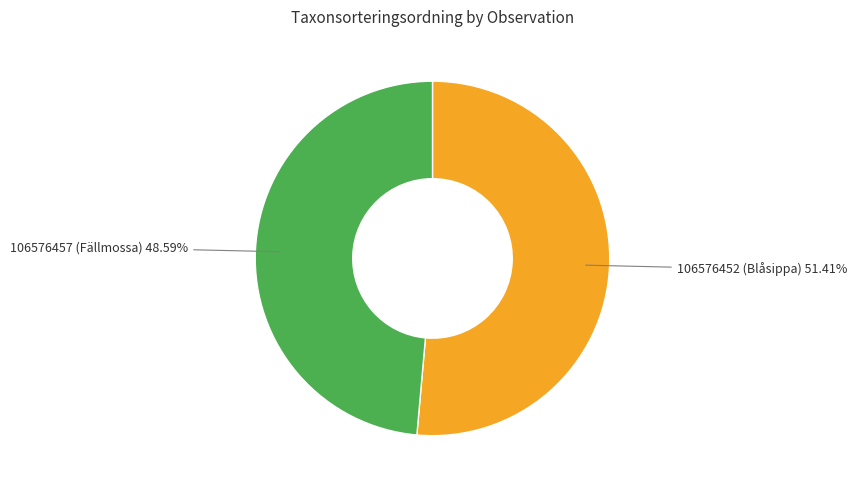

Is there any slice that represents more than half of the pie?

Yes